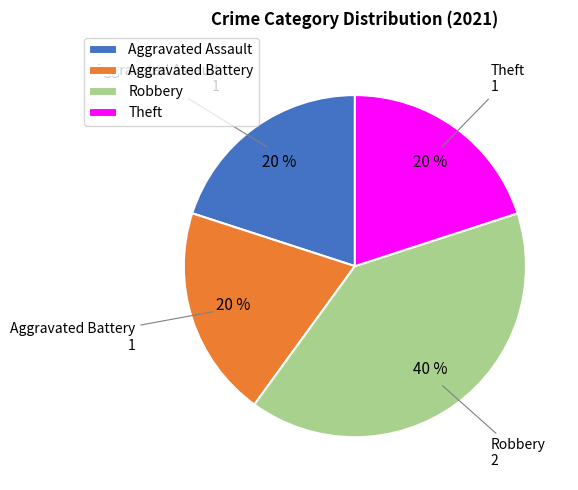

True or false: Theft accounts for 11% of the total.

False